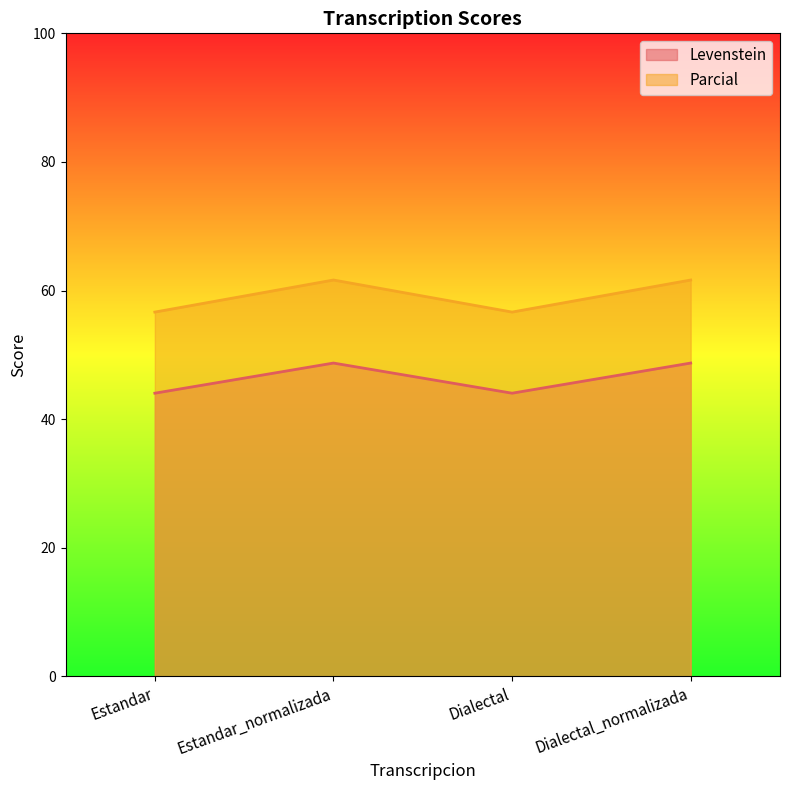

What is the smallest value displayed?

44.0